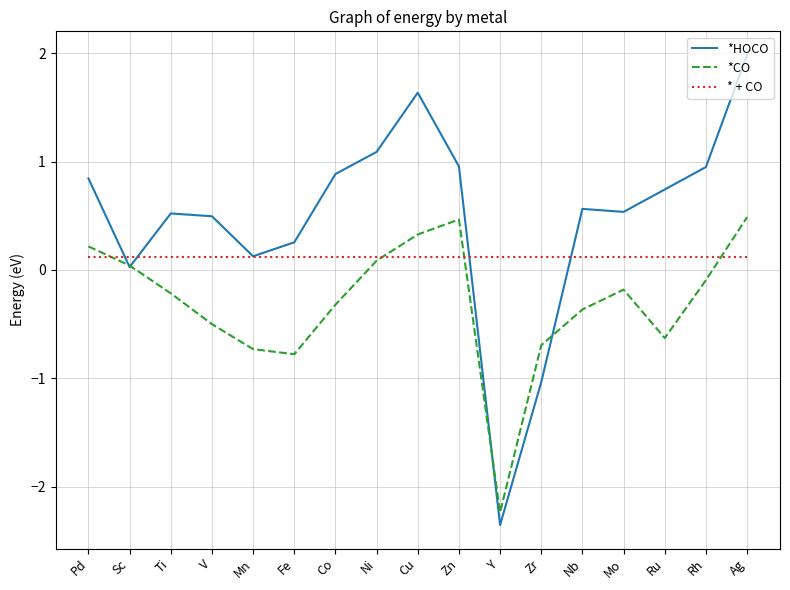

What is the difference between the highest and lowest values at Ti?

0.7